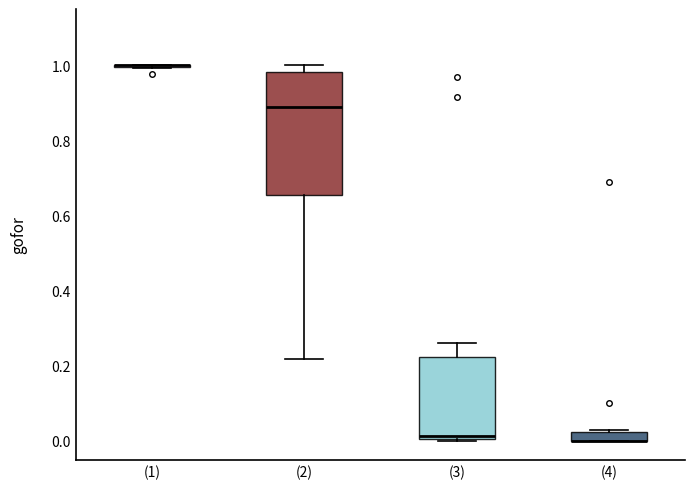

Comparing the boxes themselves (not the whiskers), which one is the tallest?

(2)